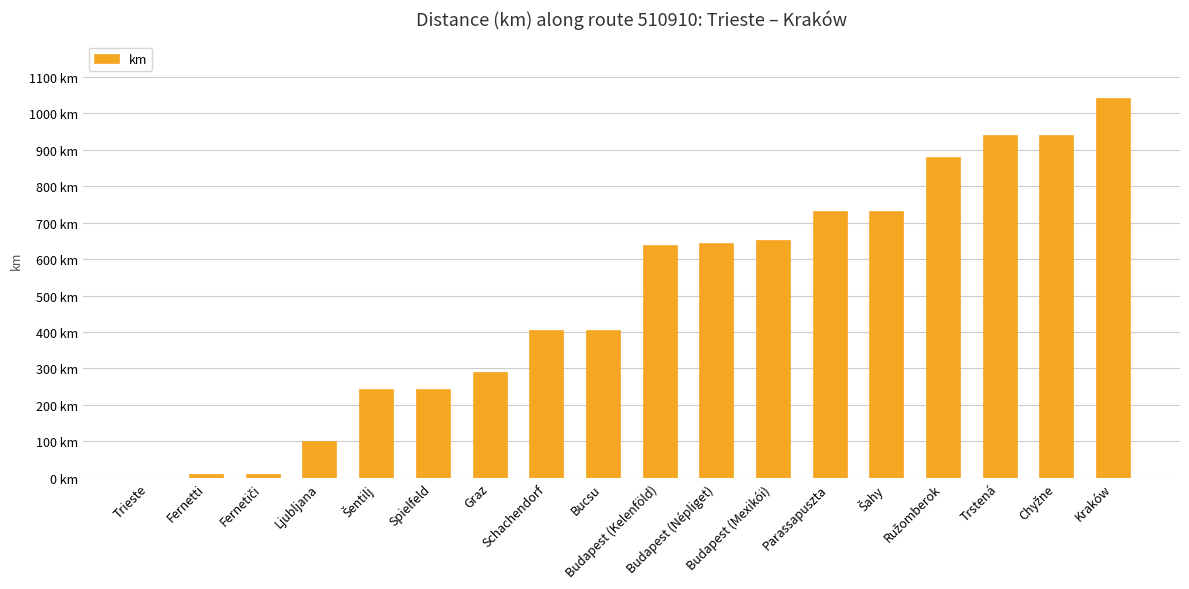

Are the bars horizontal?

No